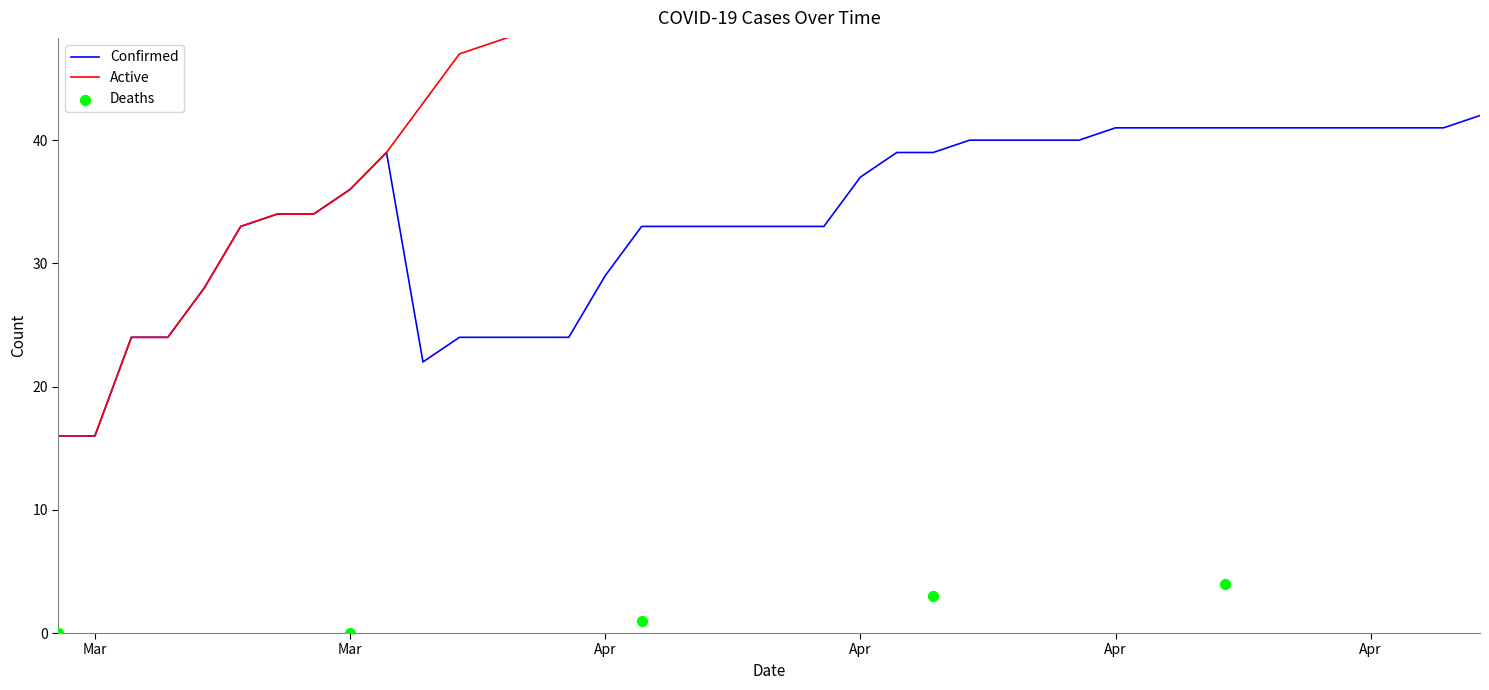

Which series has the largest Y range (max minus min)?

Active